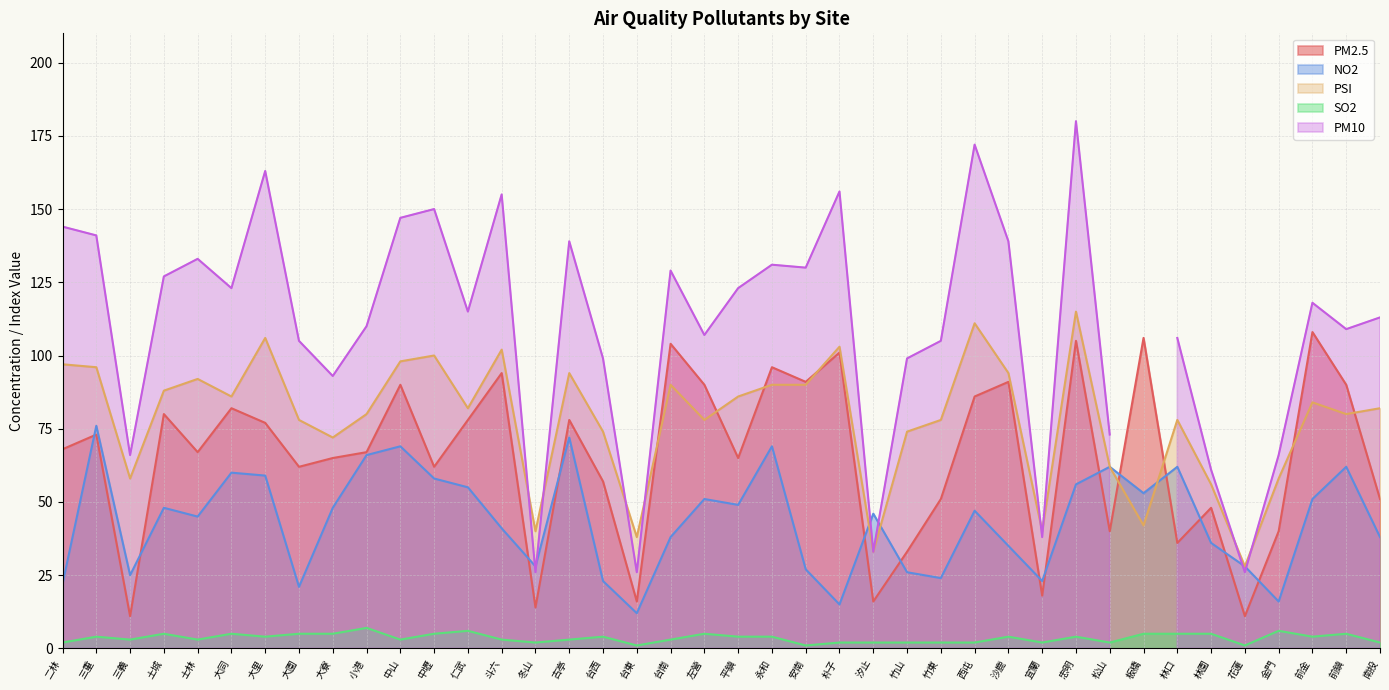

True or false: SO2 has a value of 7 at 小港.

True